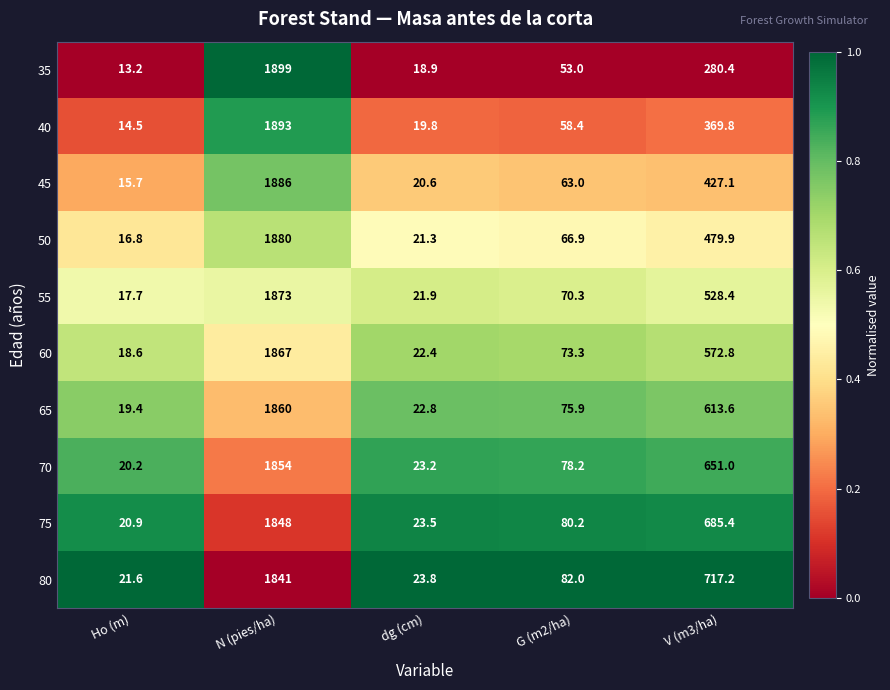

Which series has the widest spread of values?

35